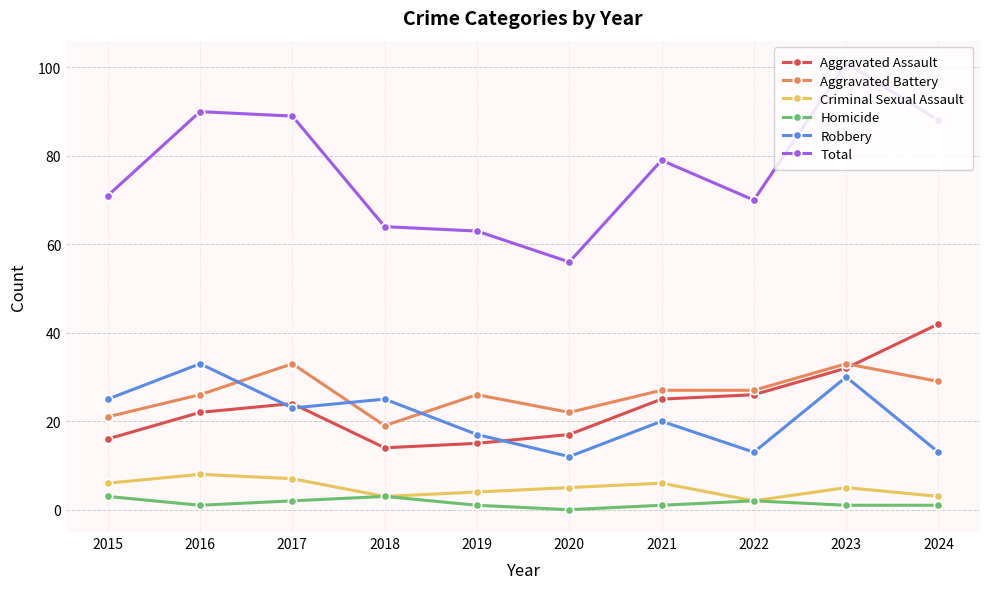

What is the total value across all series at 2021?

158